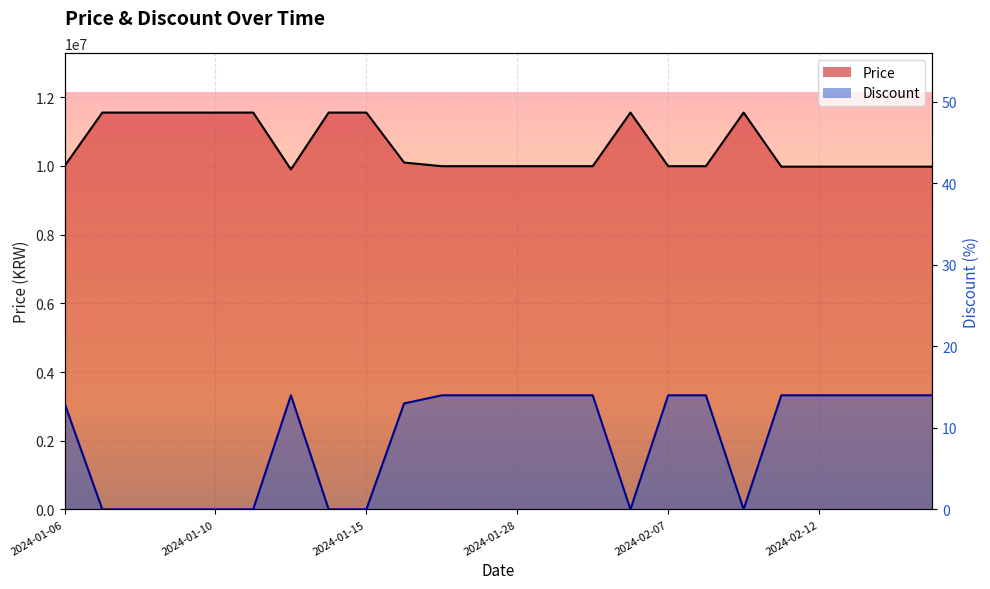

What is the total value across all series at 2024-01-10?

11555000